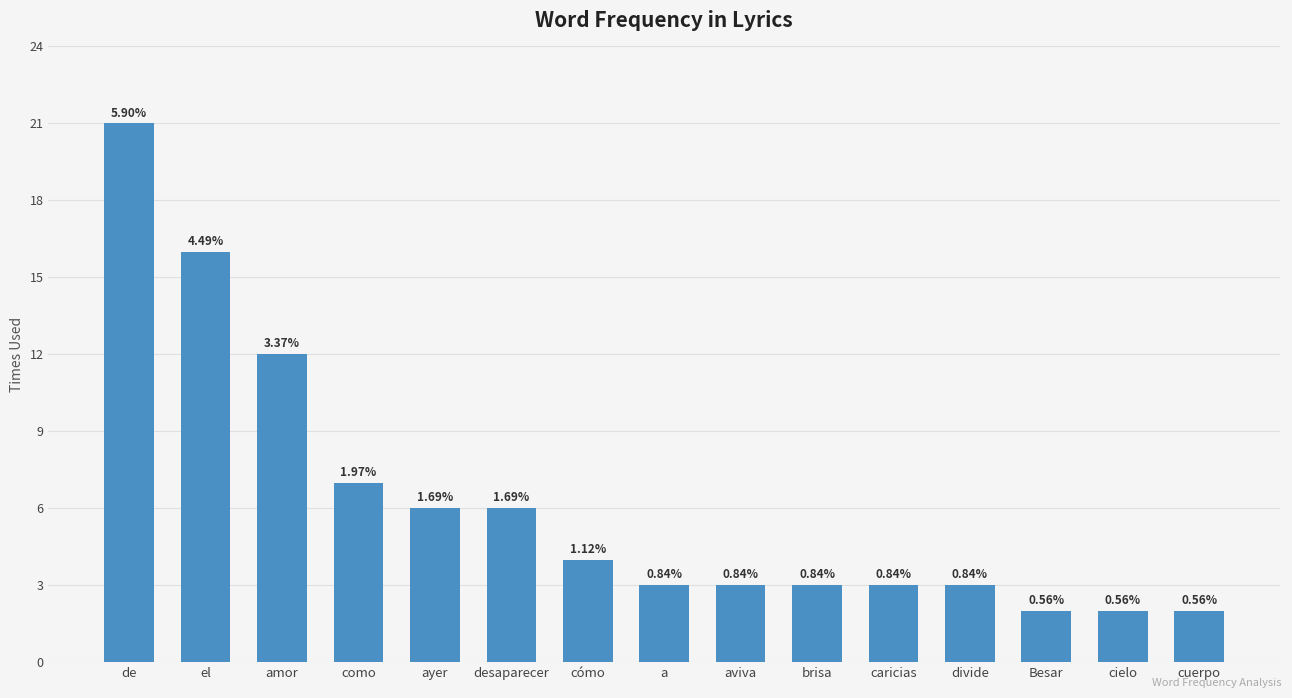

What is the greatest value displayed?

21